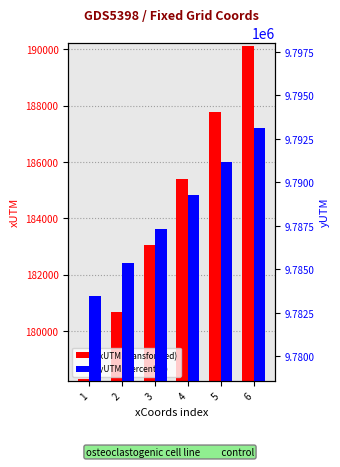

Reading left to right, transcribe all the data shown in this chart.

xUTM: 1=178307.9	2=180673.8	3=183039.6	4=185405.4	5=187771.3	6=190137.1
yUTM: 1=9783460.0	2=9785394.0	3=9787328.0	4=9789262.0	5=9791196.0	6=9793130.0